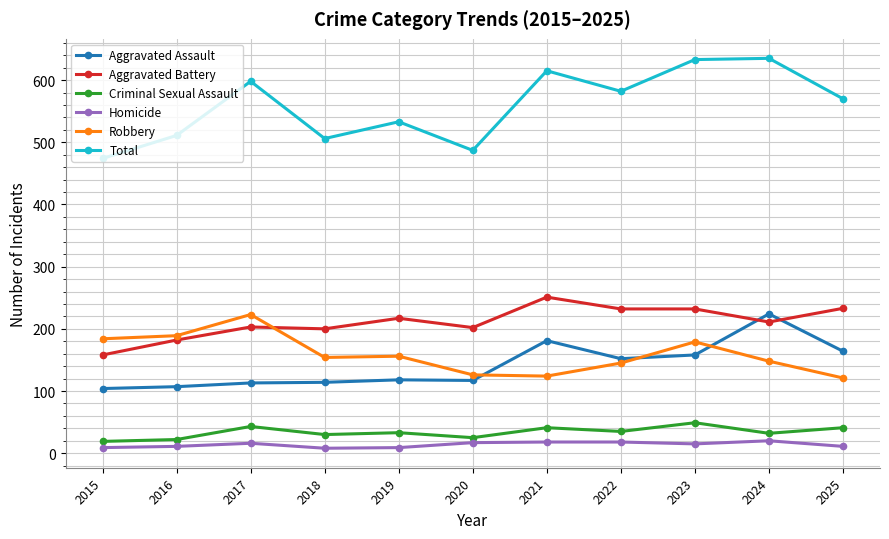

Which series has the widest spread of values?

Total